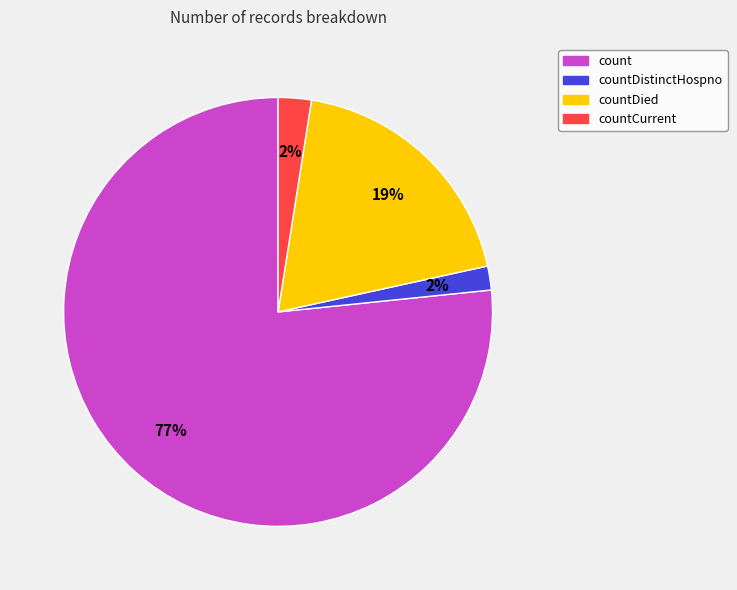

True or false: countCurrent accounts for 2% of the total.

True